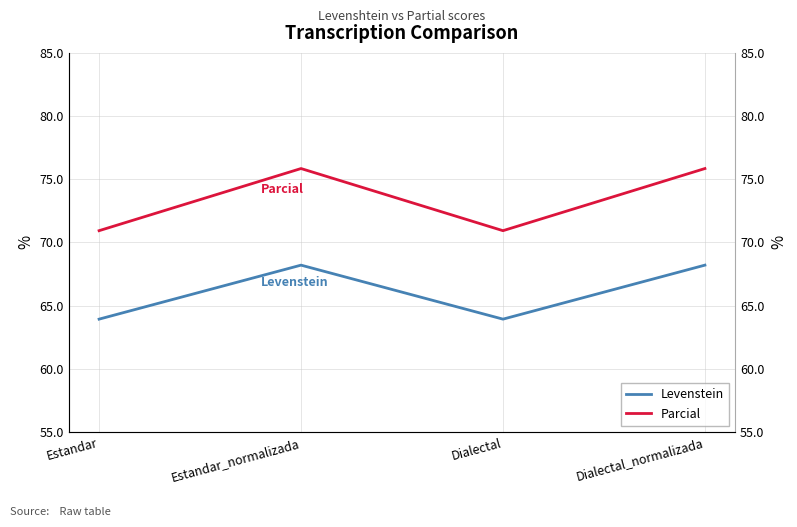

Where is the first local maximum for Levenstein?

Estandar_normalizada